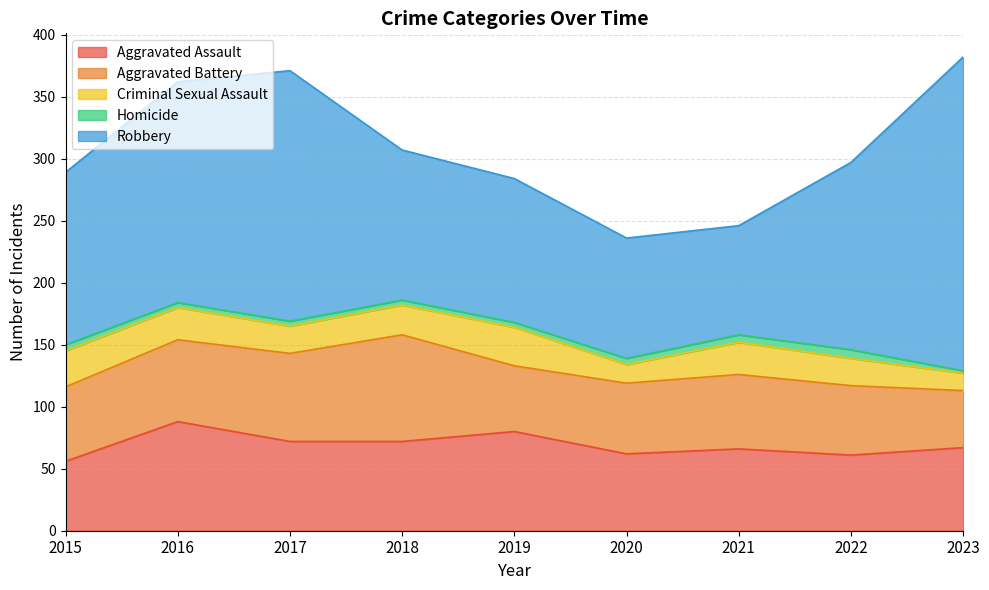

Does the chart have visible grid lines?

Yes